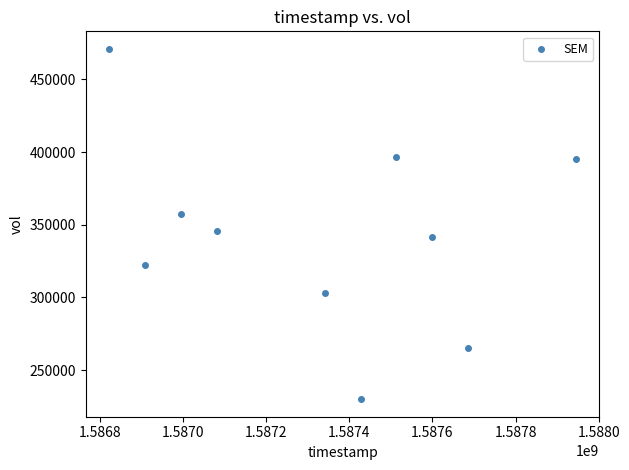

What is the average X value?

1587332160